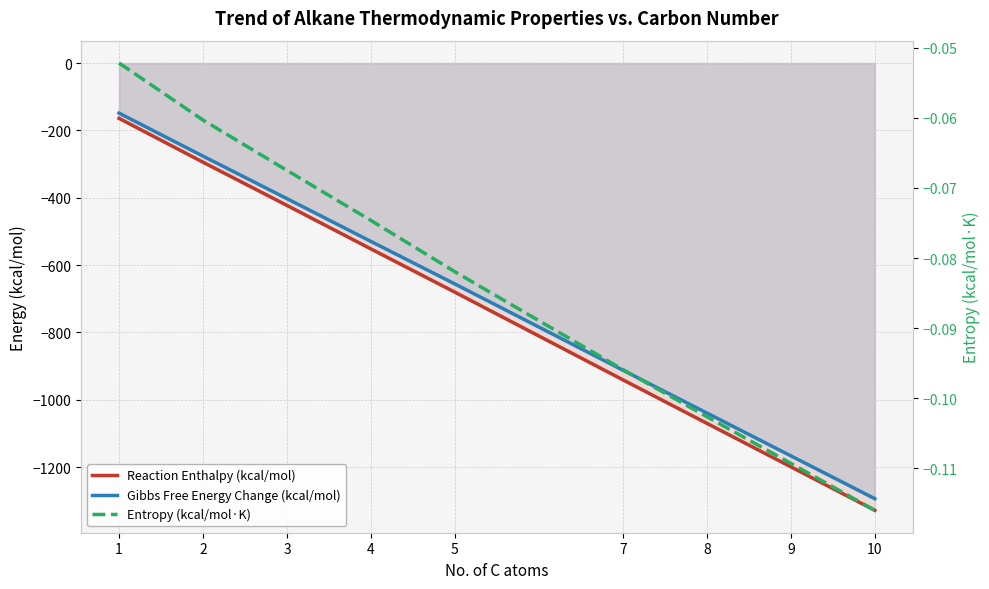

What is the total value across all series at 4?

-1082.1